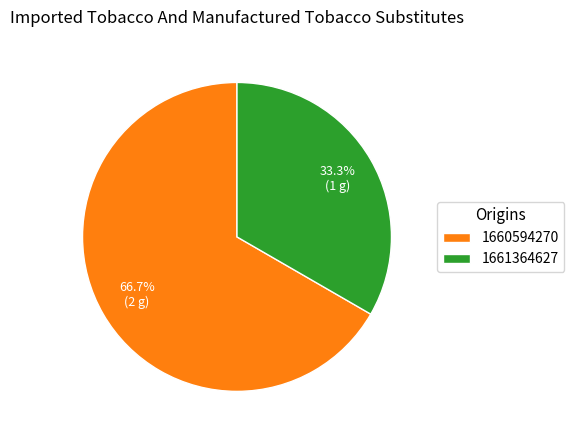

Which slice is the largest?

1660594270